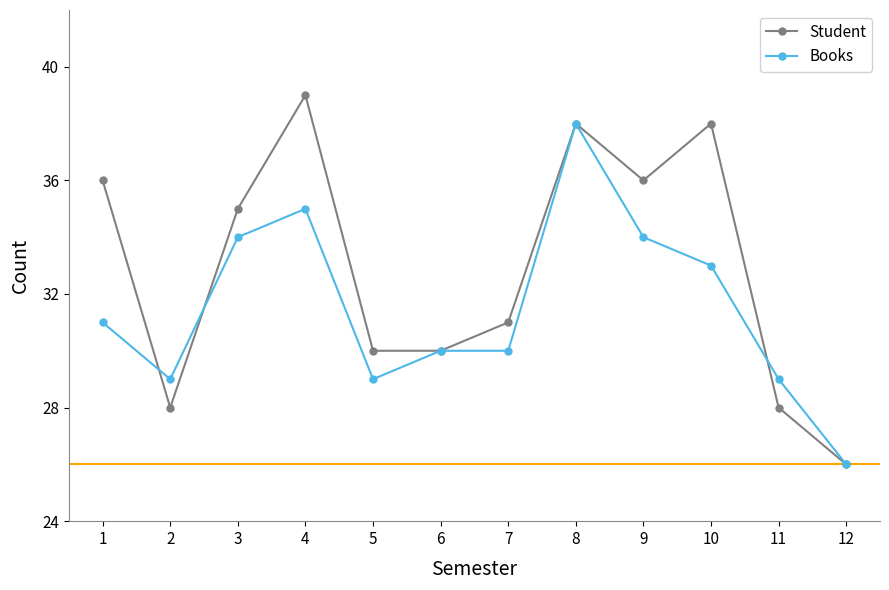

Which series has the largest range (max minus min)?

Student